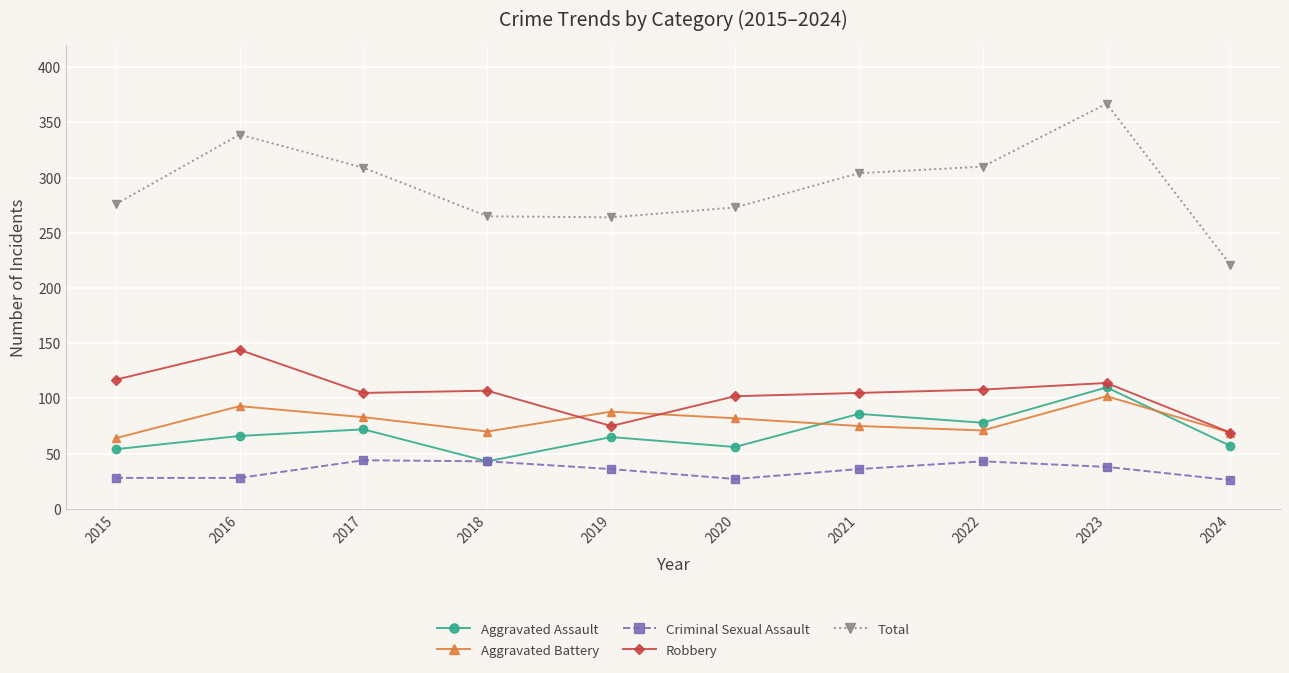

Is it true that Total equals 273 at 2020?

True